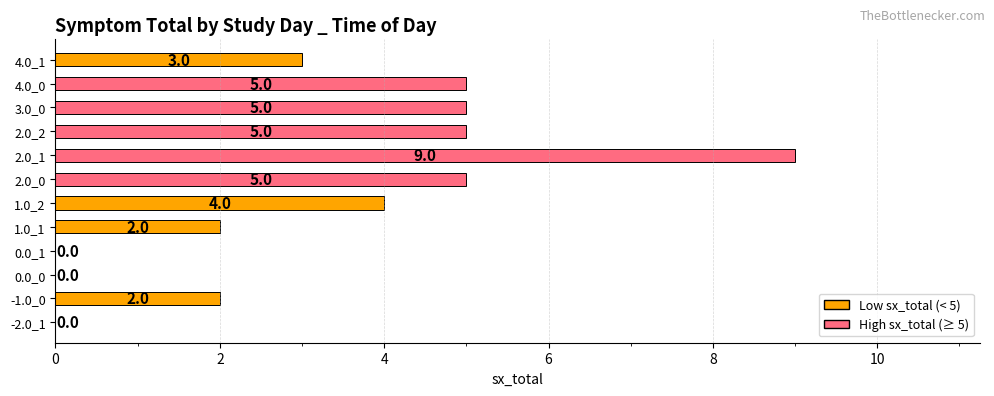

What is the average value?

3